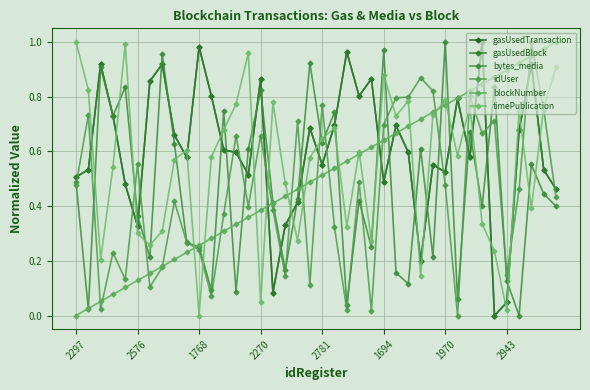

List the labels in order of idUser value, largest first.

37, 28, 29, 32, 27, 26, 20, 38, 2576, 34, 18, 25, 33, 15, 13, 1694, 23, 30, 2297, 36, 39, 8, 14, 16, 12, 21, 9, 10, 2270, 2943, 35, 17, 2781, 19, 1970, 11, 1768, 22, 24, 31